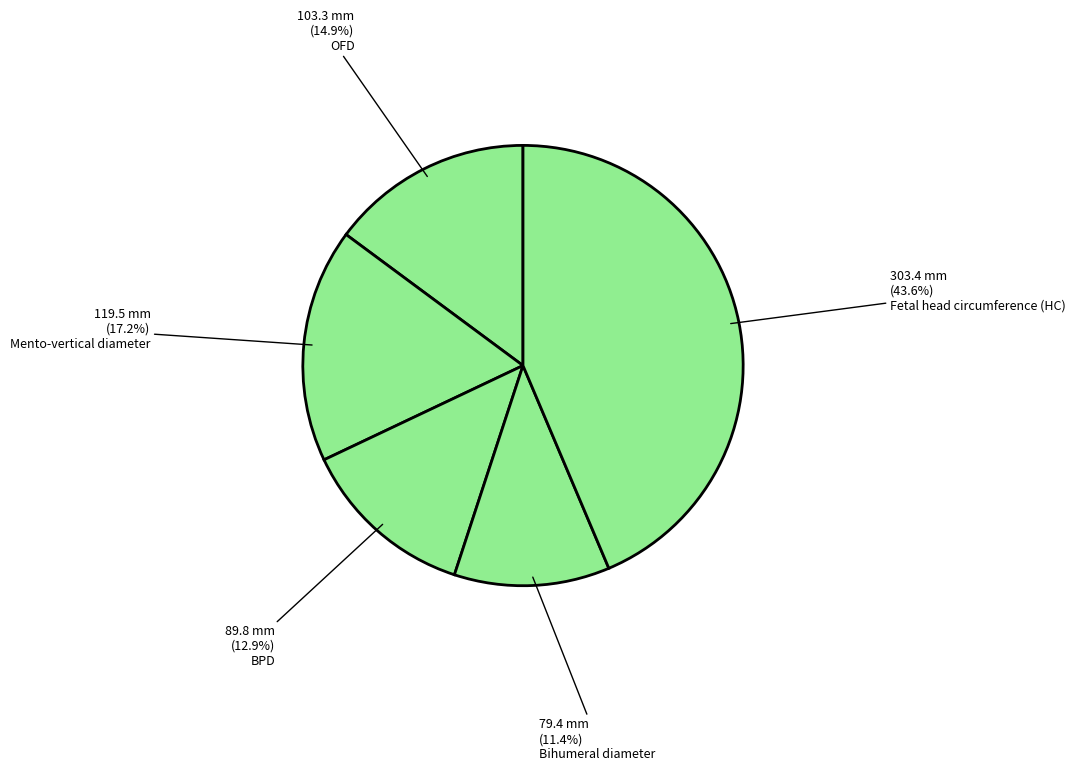

Which category has the smallest portion of the pie?

Bihumeral diameter